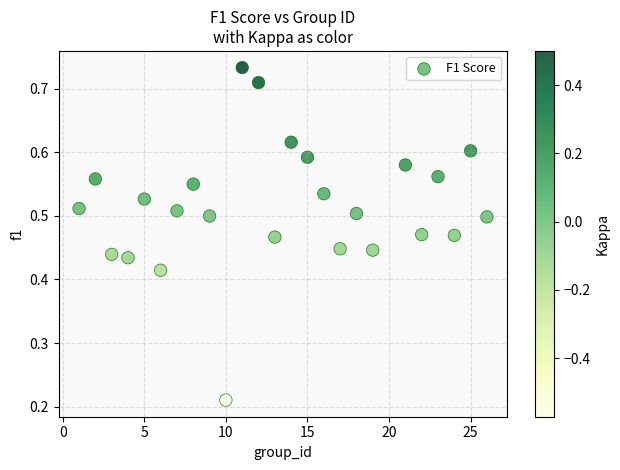

What is the range of X values (max minus min)?

25.0